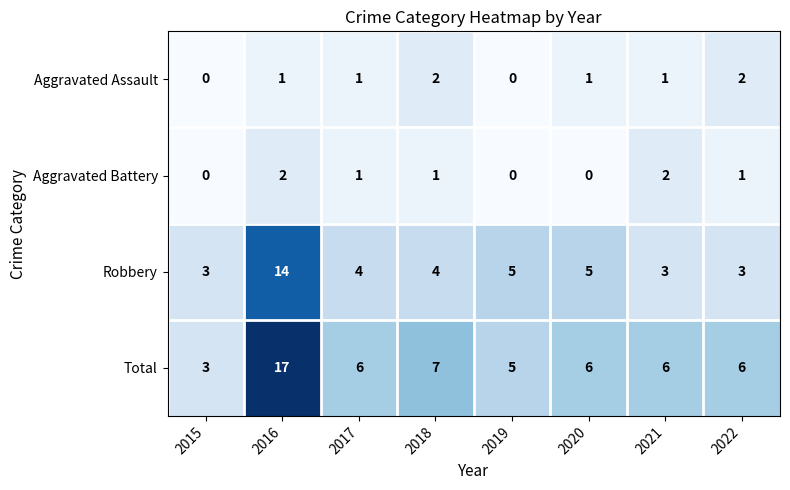

Count the number of data series in this chart.

4